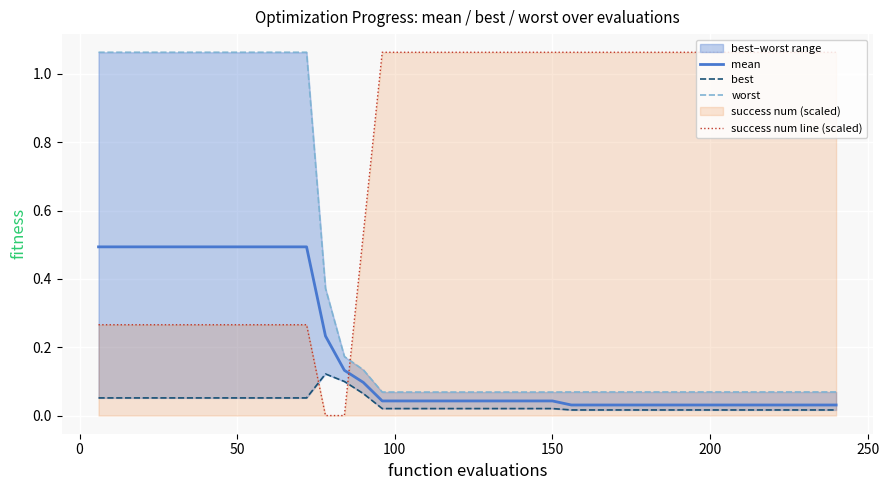

After their last crossing, which series has the higher values: mean or success num line (scaled)?

success num line (scaled)